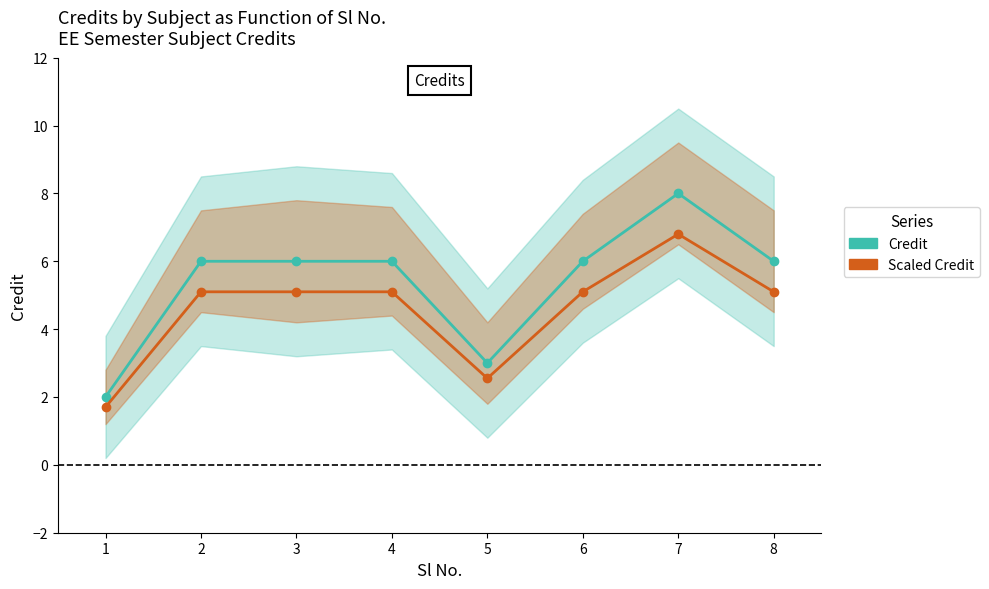

In Scaled Credit, how many points are lower than both neighbors (excluding endpoints)?

1